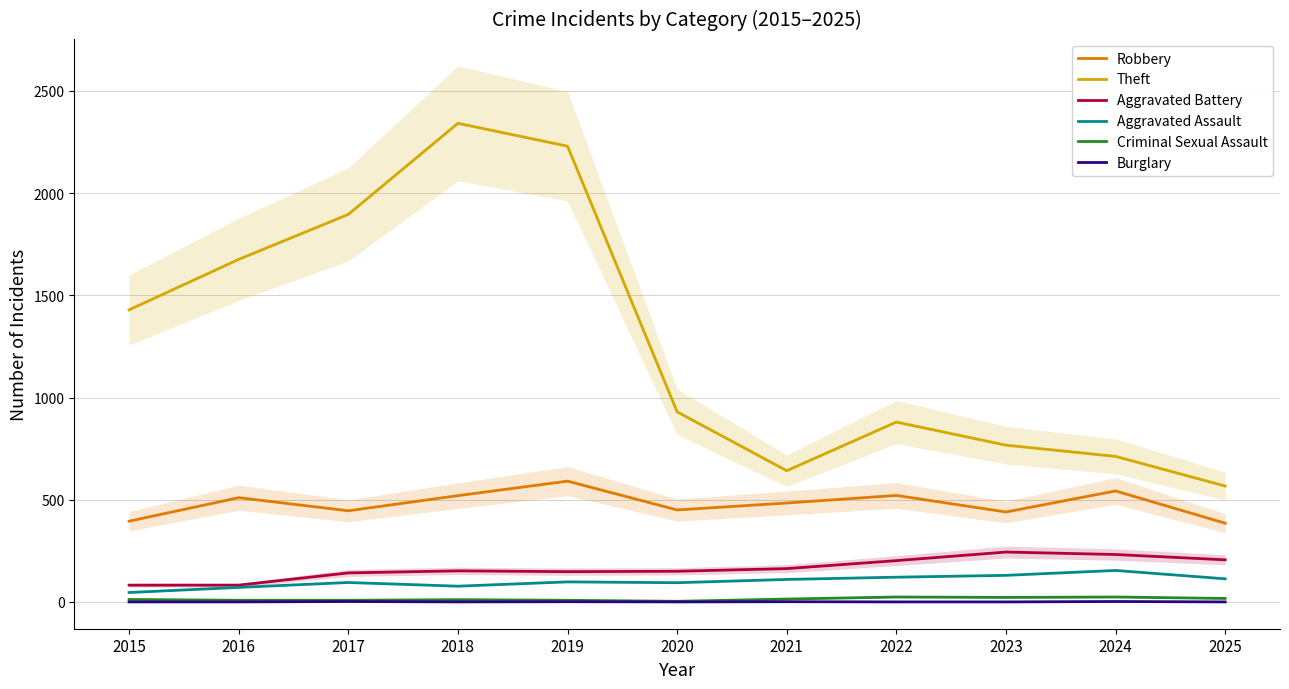

List the labels in order of Theft value, smallest first.

2025, 2021, 2024, 2023, 2022, 2020, 2015, 2016, 2017, 2019, 2018